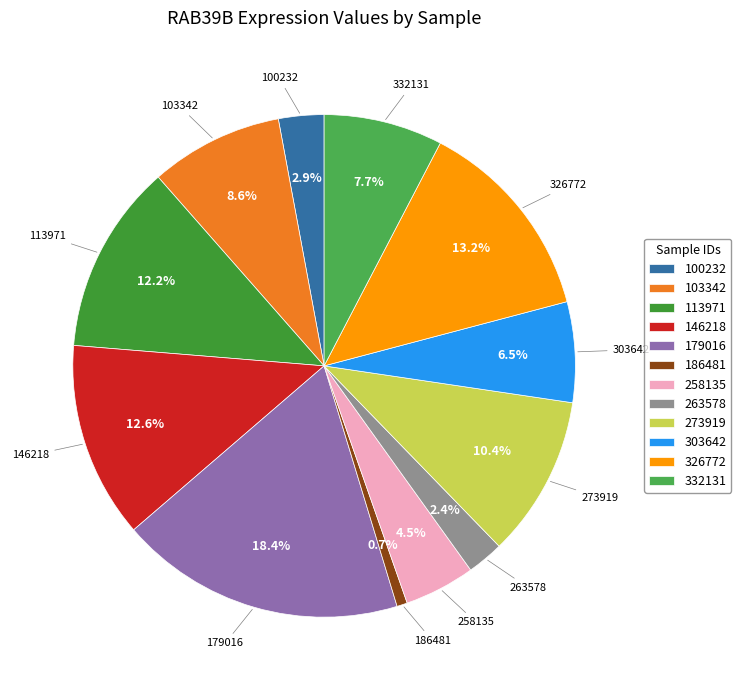

What is the total percentage of 179016 and 113971?

30.6%